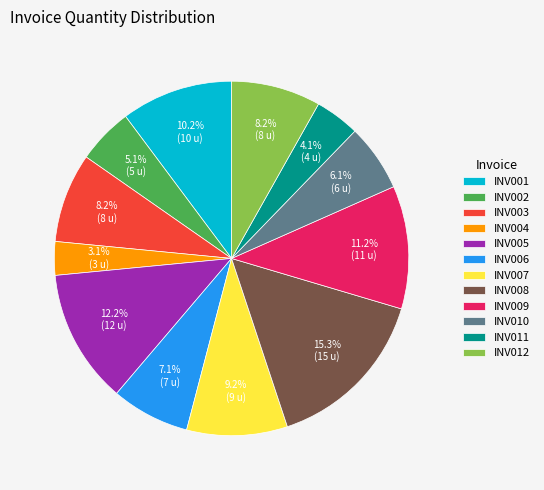

To the nearest percent, what portion does INV001 represent?

10%